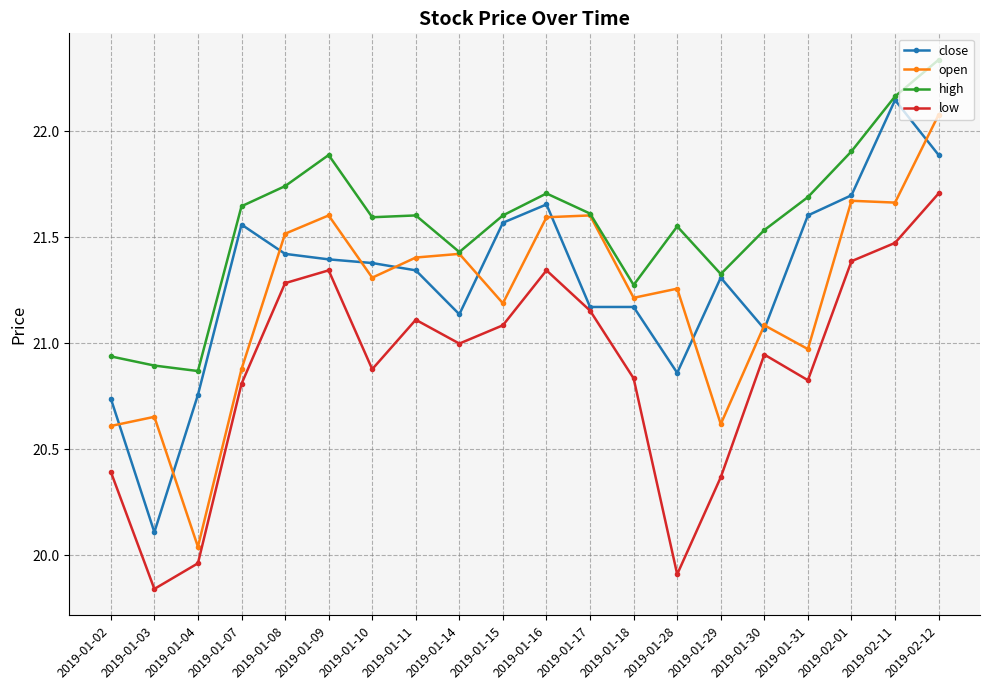

Which label corresponds to the largest value in the chart?

2019-02-12